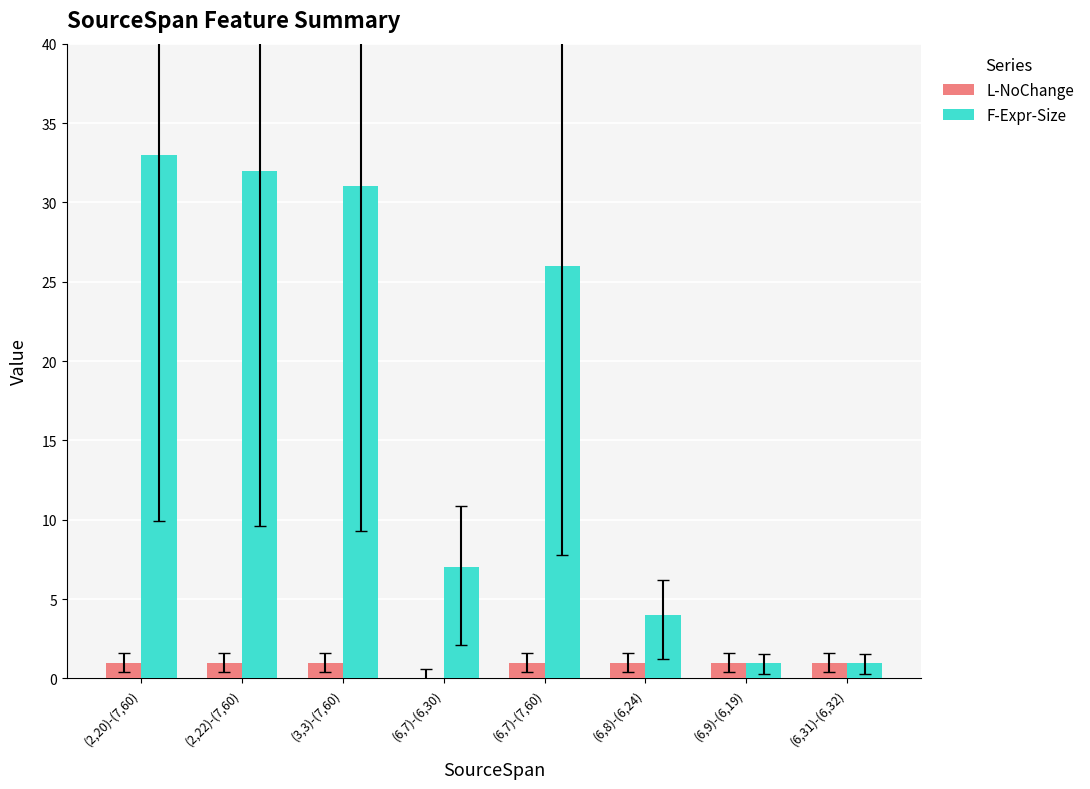

Which series has the largest total across all categories?

F-Expr-Size